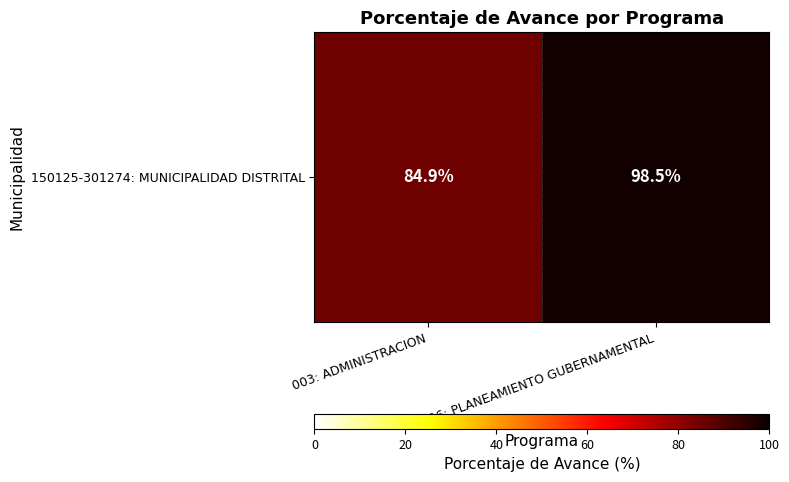

What is the average value?

91.7